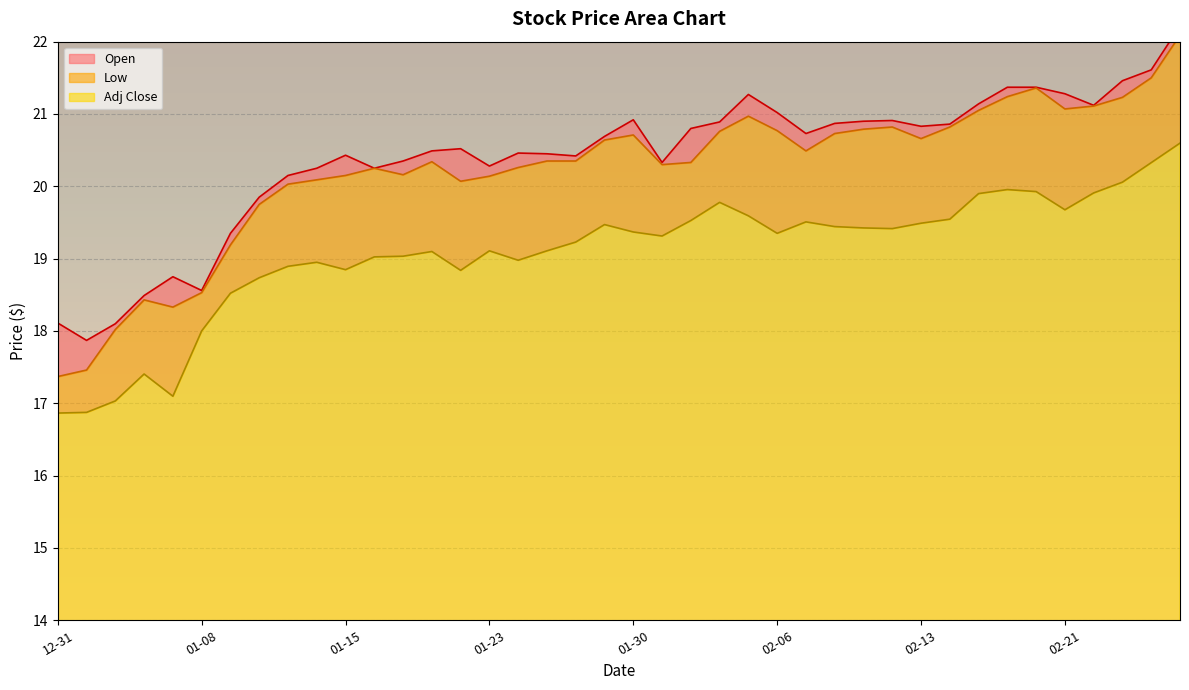

The Open series shows 15.0 at 2019-02-26. True or false?

False